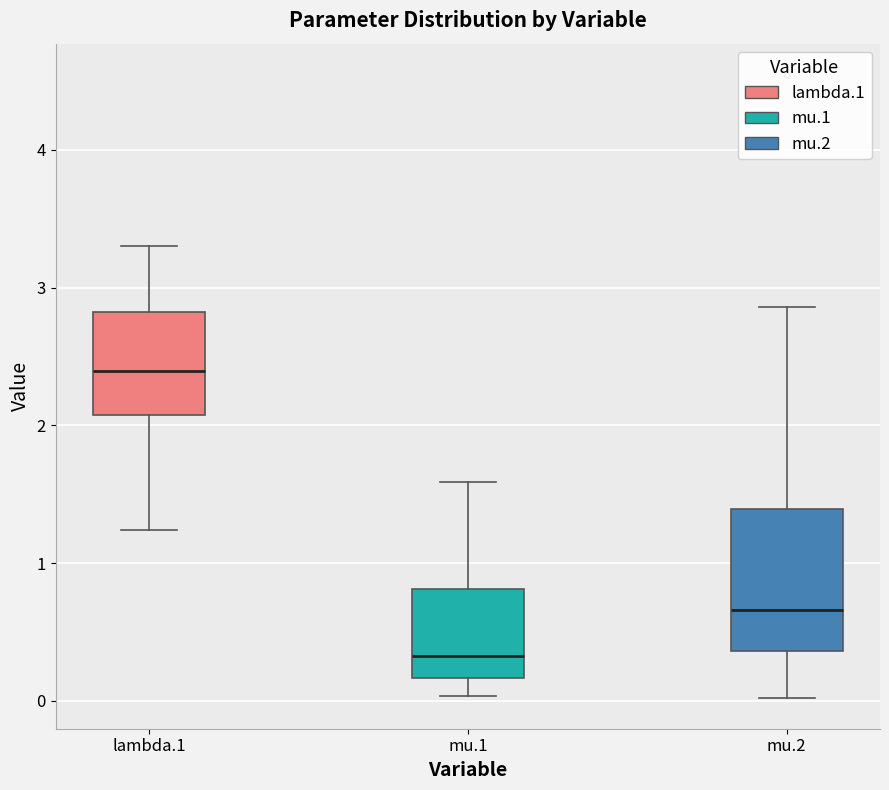

Reading left to right, transcribe this box plot: for each box, give where its median line is, the range the box spans, and where its two whiskers end, as read against the y-axis. The values are not printed on the chart, so give them approximately, as read against the axis.

lambda.1: median 2.4, box 2.1 to 2.8, whiskers 1.2 to 3.3
mu.1: median 0.3, box 0.2 to 0.8, whiskers 0.0 to 1.6
mu.2: median 0.7, box 0.4 to 1.4, whiskers 0.0 to 2.9